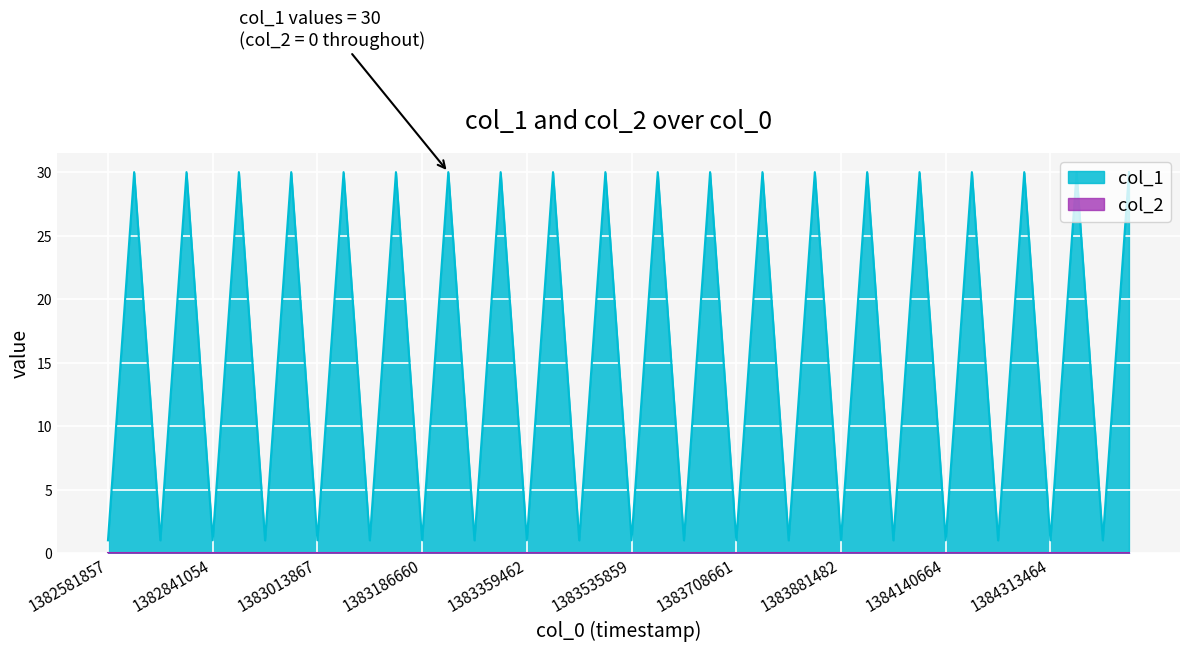

What is the difference between the second highest and minimum values?

29